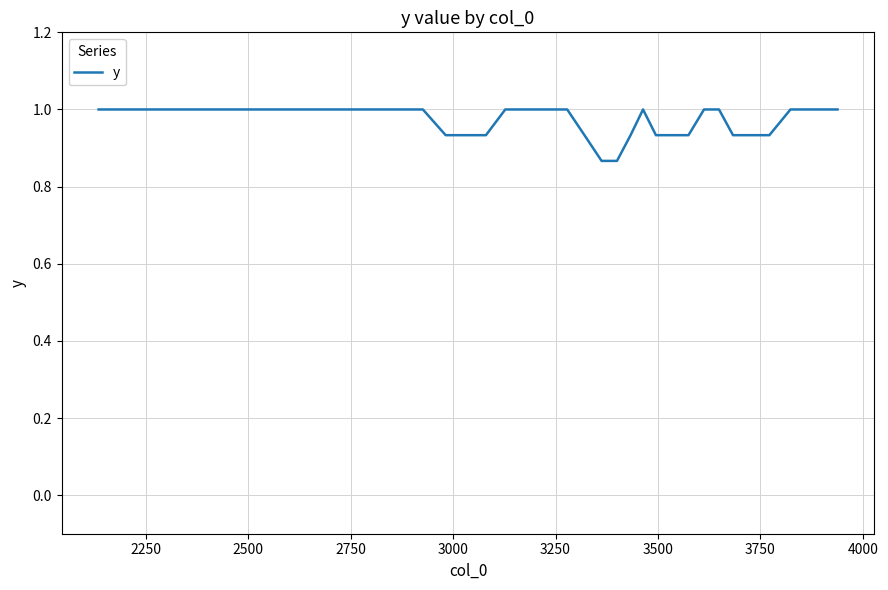

What is the maximum value shown in the chart?

1.0